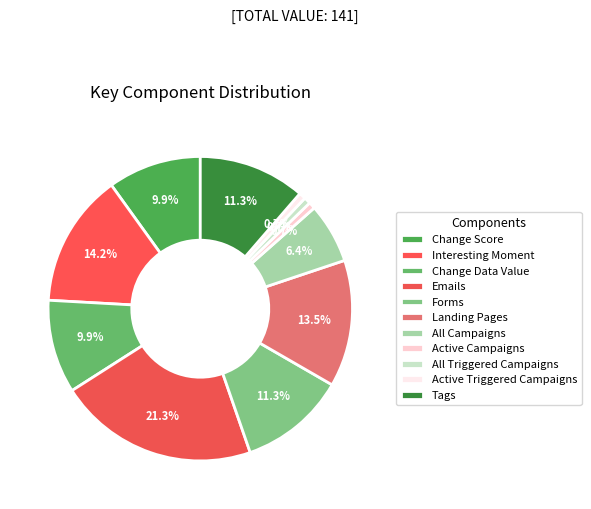

Rank the categories by value from lowest to highest.

Active Campaigns, All Triggered Campaigns, Active Triggered Campaigns, All Campaigns, Change Score, Change Data Value, Forms, Tags, Landing Pages, Interesting Moment, Emails